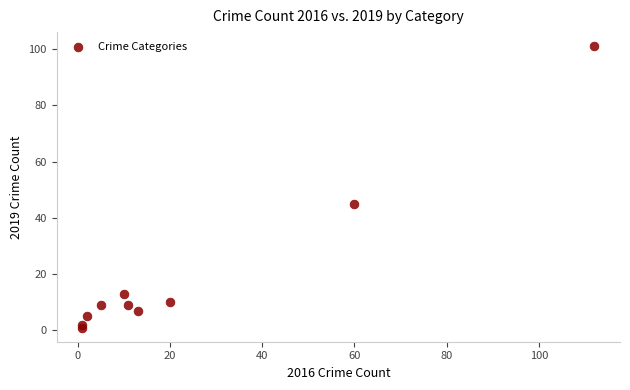

What Y value in the scatter plot is closest to 51?

45